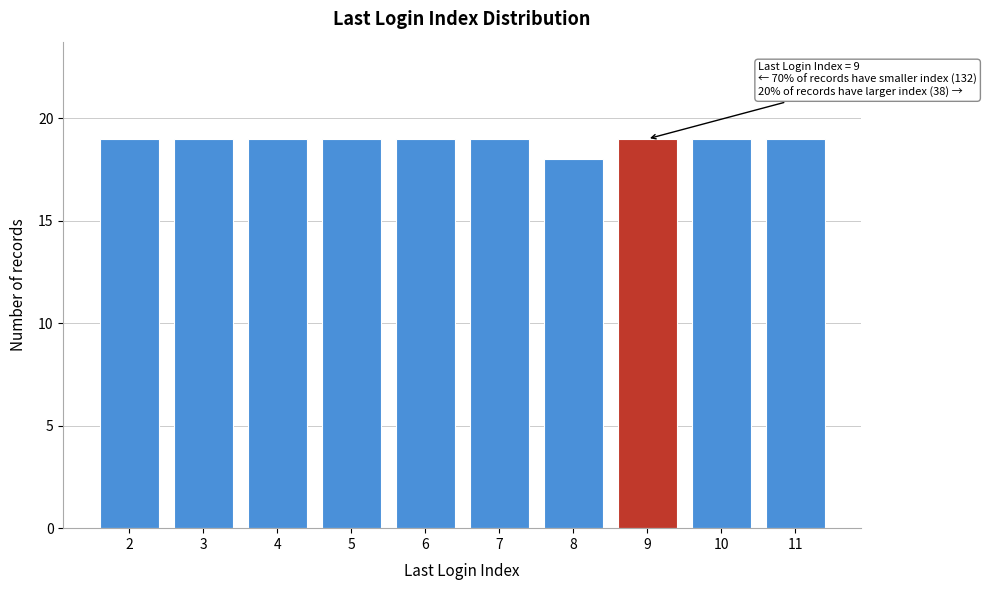

Reading left to right, transcribe all the data shown in this chart.

2=19	3=19	4=19	5=19	6=19	7=19	8=18	9=19	10=19	11=19